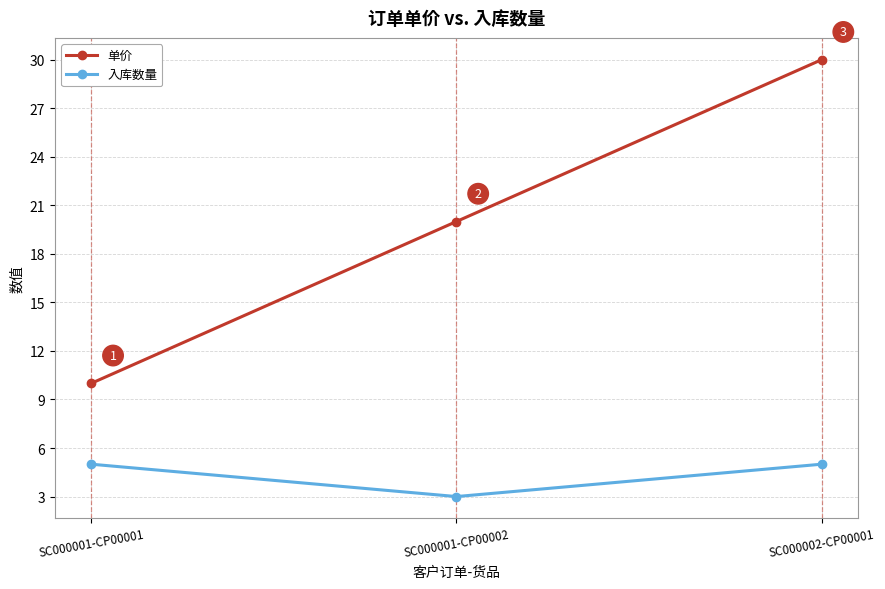

List the series in order of their overall mean, highest first.

单价, 入库数量